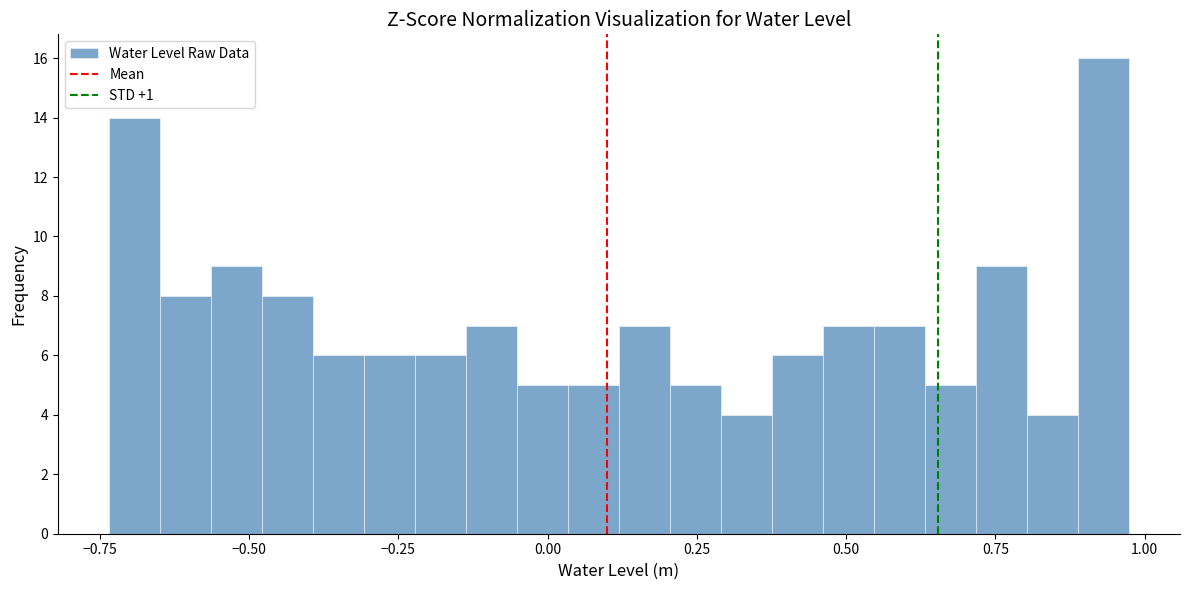

Read against the x-axis, roughly where is the centre of the tallest bar?

0.95